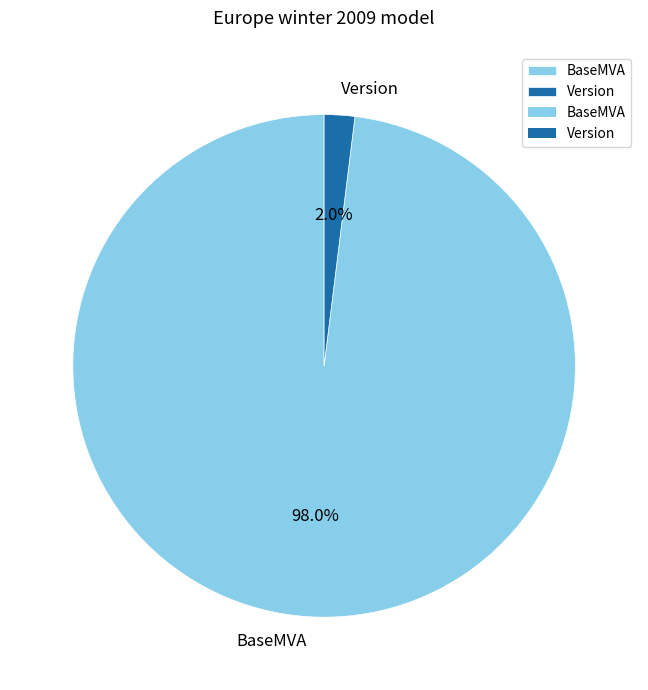

How many slices are in this pie chart?

2